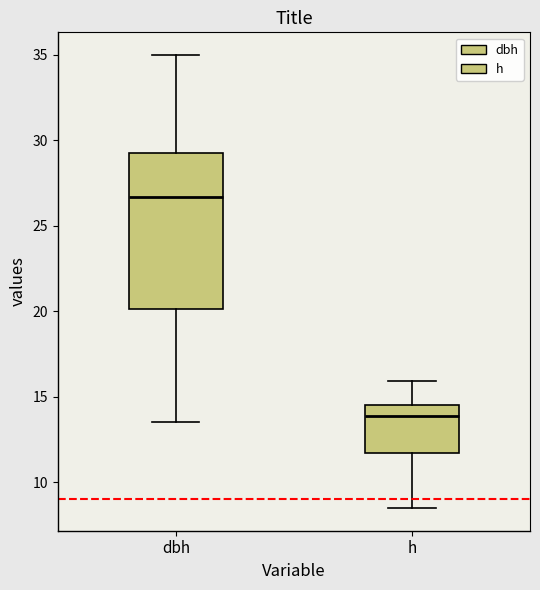

Reading left to right, read every box against the y-axis: the position of its median line, the range the box covers, and the ends of its whiskers. The values are not printed on the chart, so give them approximately, as read against the axis.

dbh: median 26.5, box 20.0 to 29.5, whiskers 13.5 to 35.0
h: median 14.0, box 11.5 to 14.5, whiskers 8.5 to 16.0